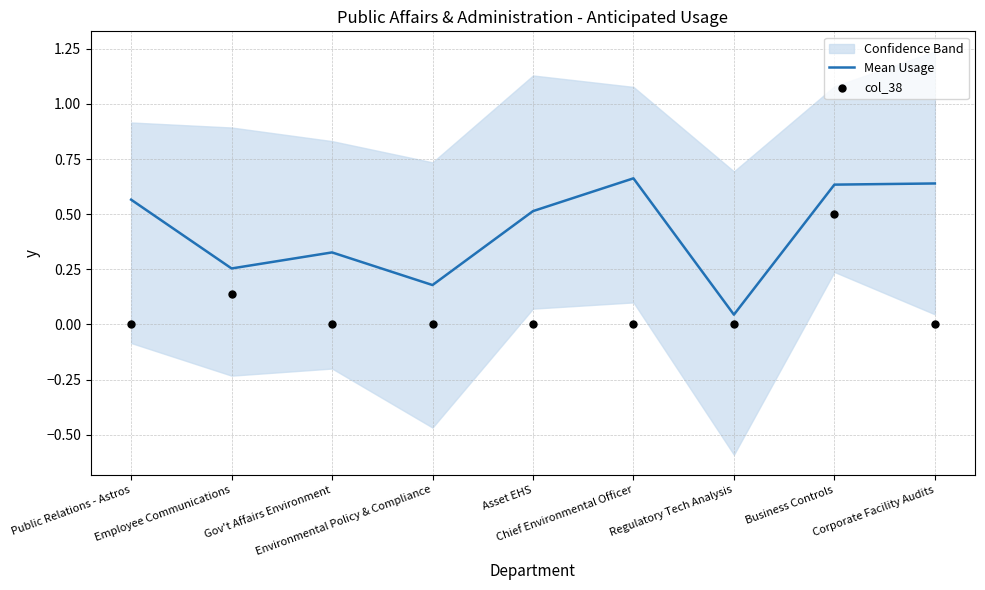

What are all the series names shown in the legend?

Mean Usage, col_38